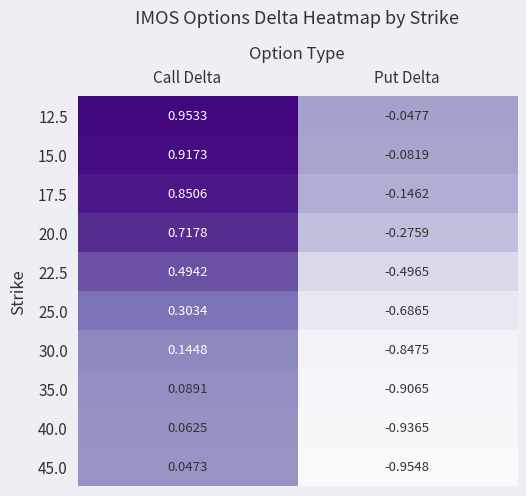

At which category does the chart reach its peak across all series?

Call Delta